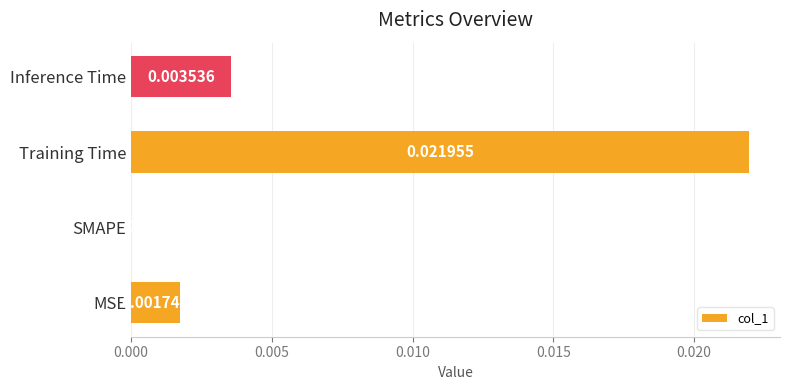

At which label is the value closest to 0?

SMAPE